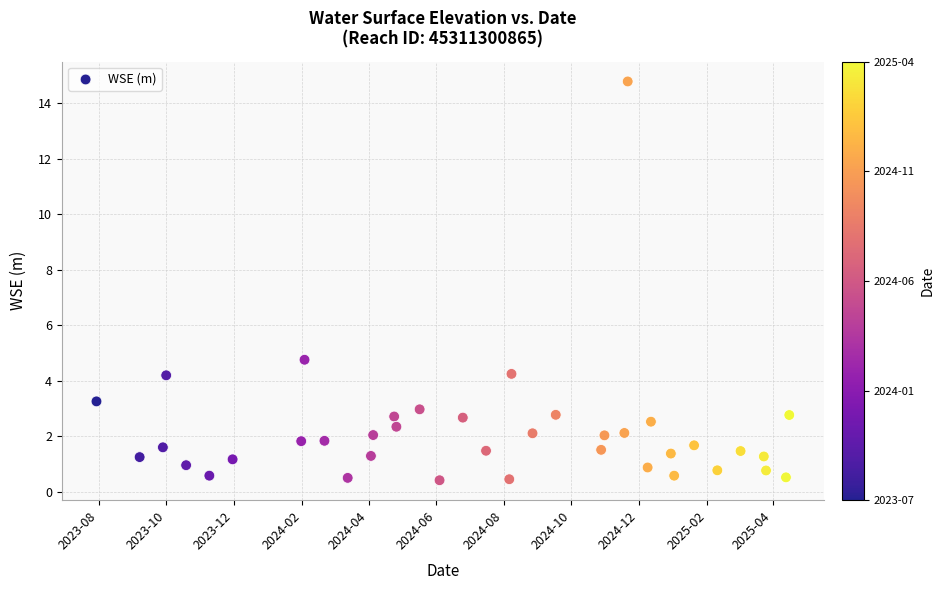

What is the range of Y values (max minus min)?

14.4